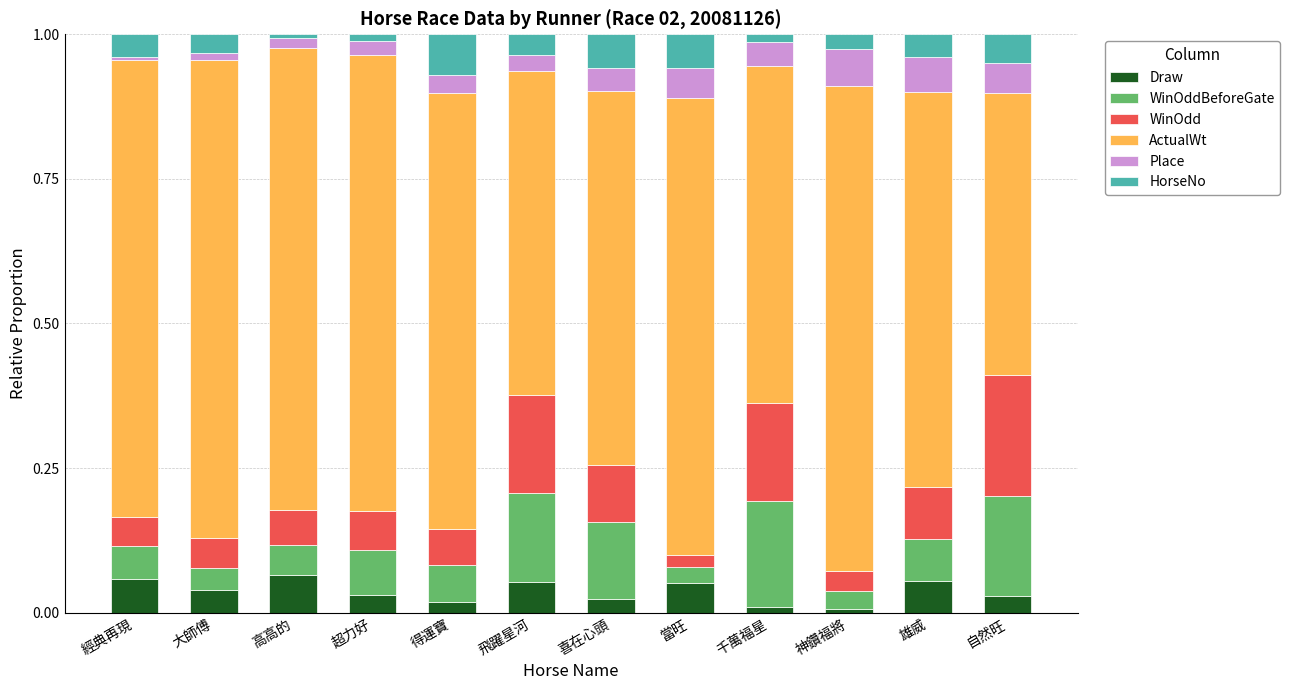

Count the number of categories in the chart.

12